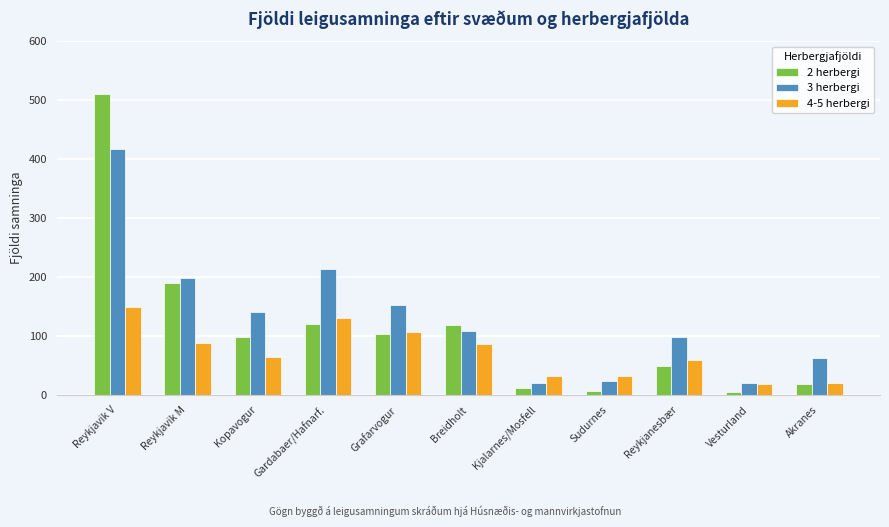

The value of 3 herbergi at Kopavogur is 214. True or false?

False